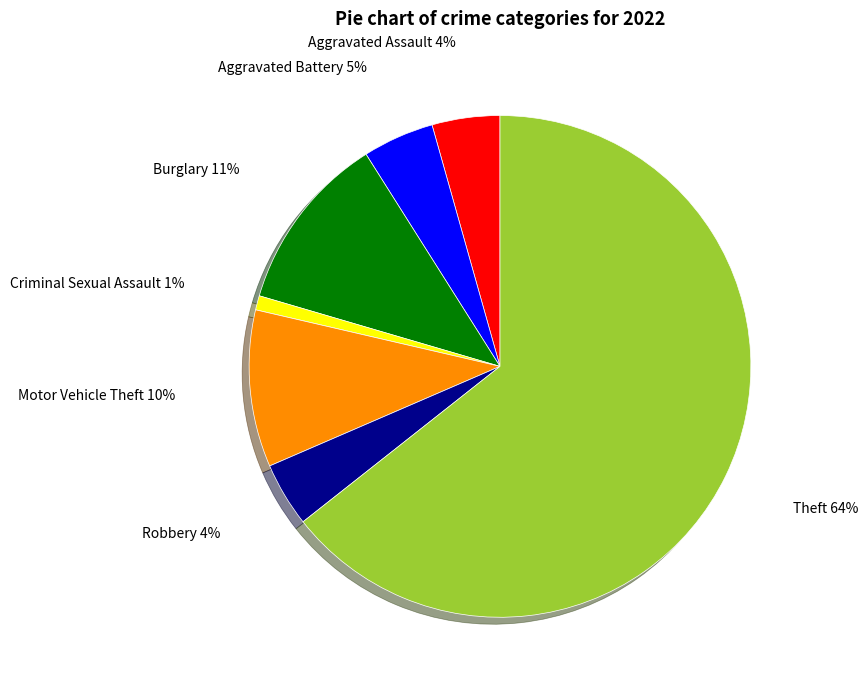

What percentage is the Aggravated Assault slice, to the nearest percent?

4%